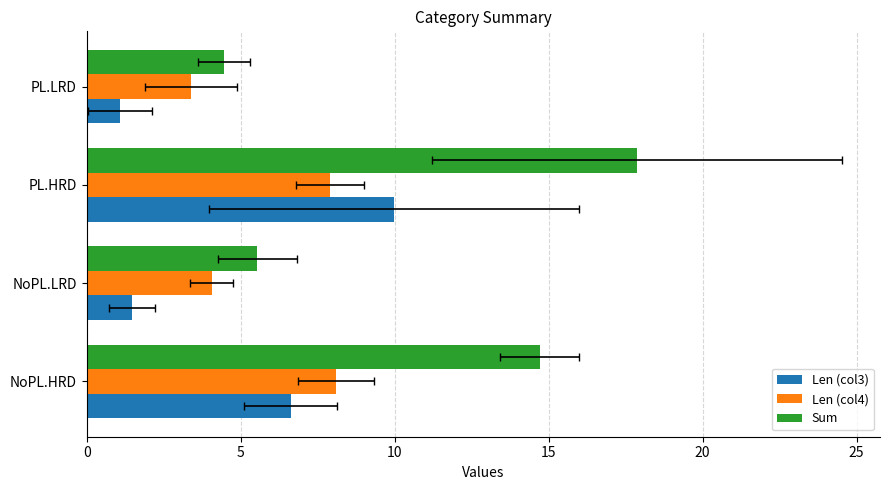

What are all the series names shown in the legend?

Len (col3), Len (col4), Sum